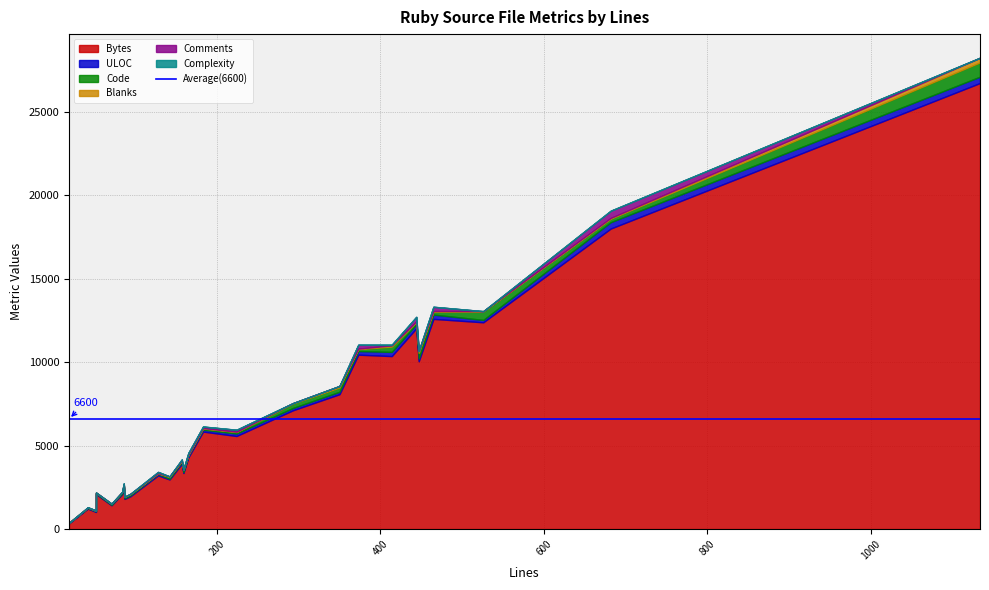

True or false: ULOC and Bytes cross at least once.

False